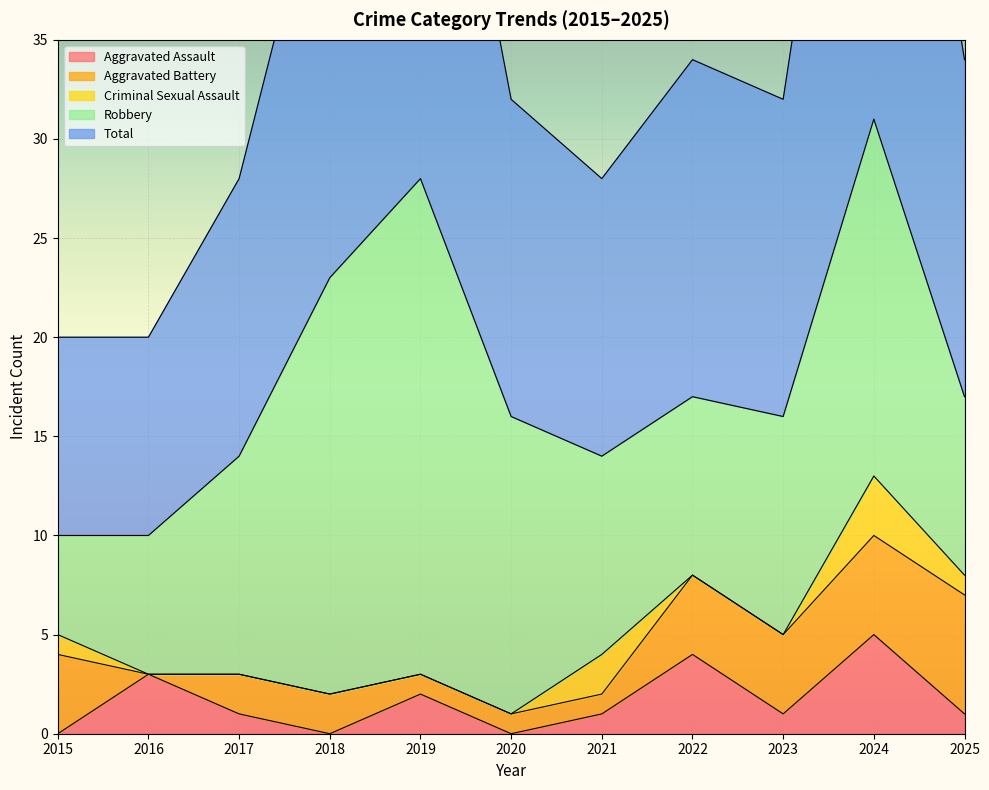

How many data points in Robbery are above 11?

4